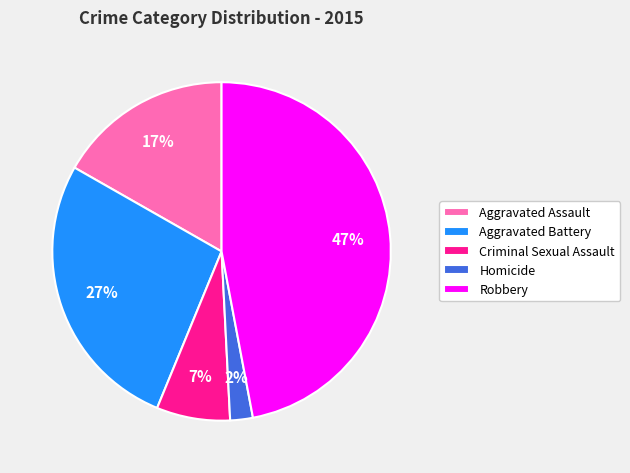

Is there a majority slice in this chart?

No